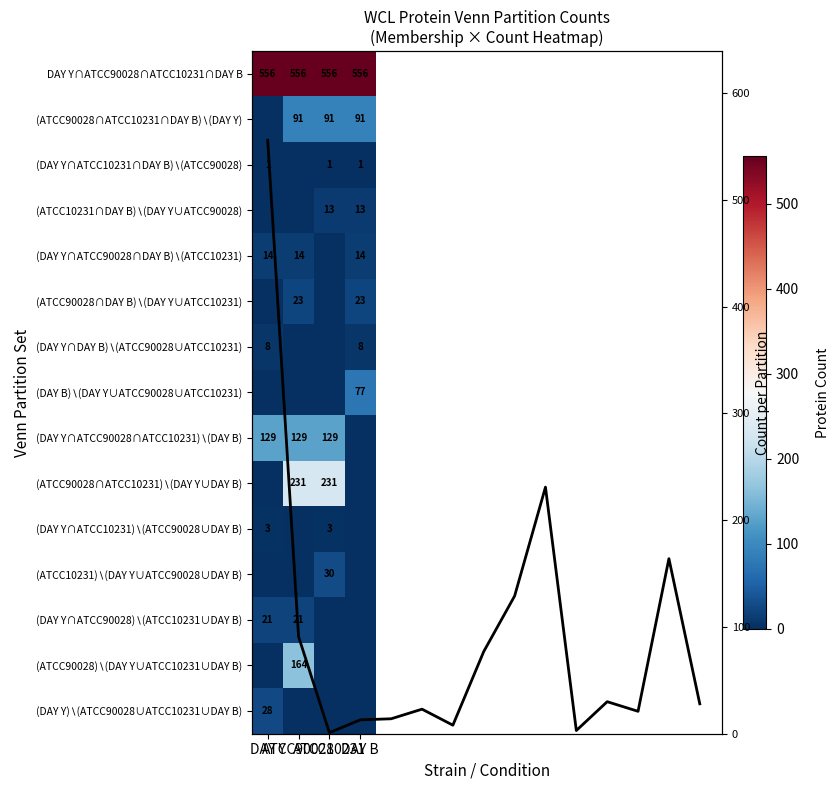

Reading left to right, what are all the values shown in this chart?

556	91	1	13	14	23	8	77	129	231	3	30	21	164	28